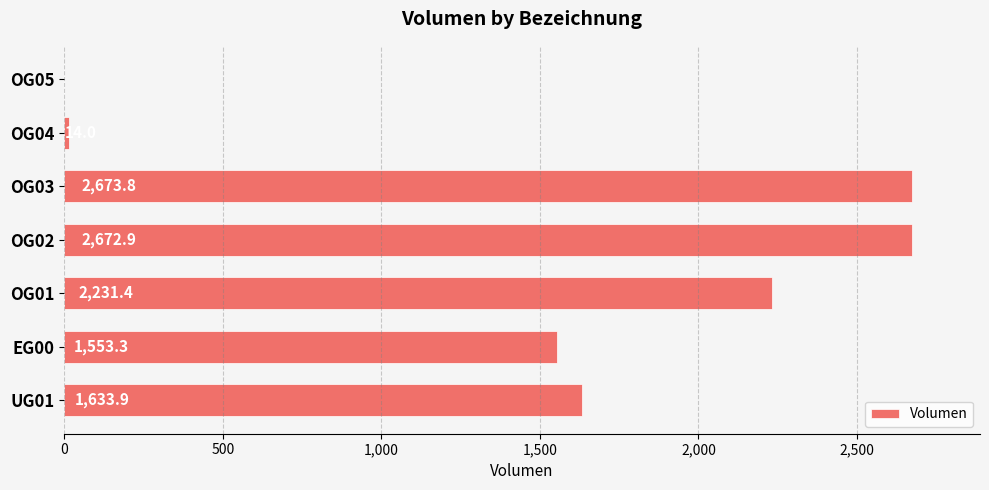

The chart shows a value of 903.8 at OG02. True or false?

False